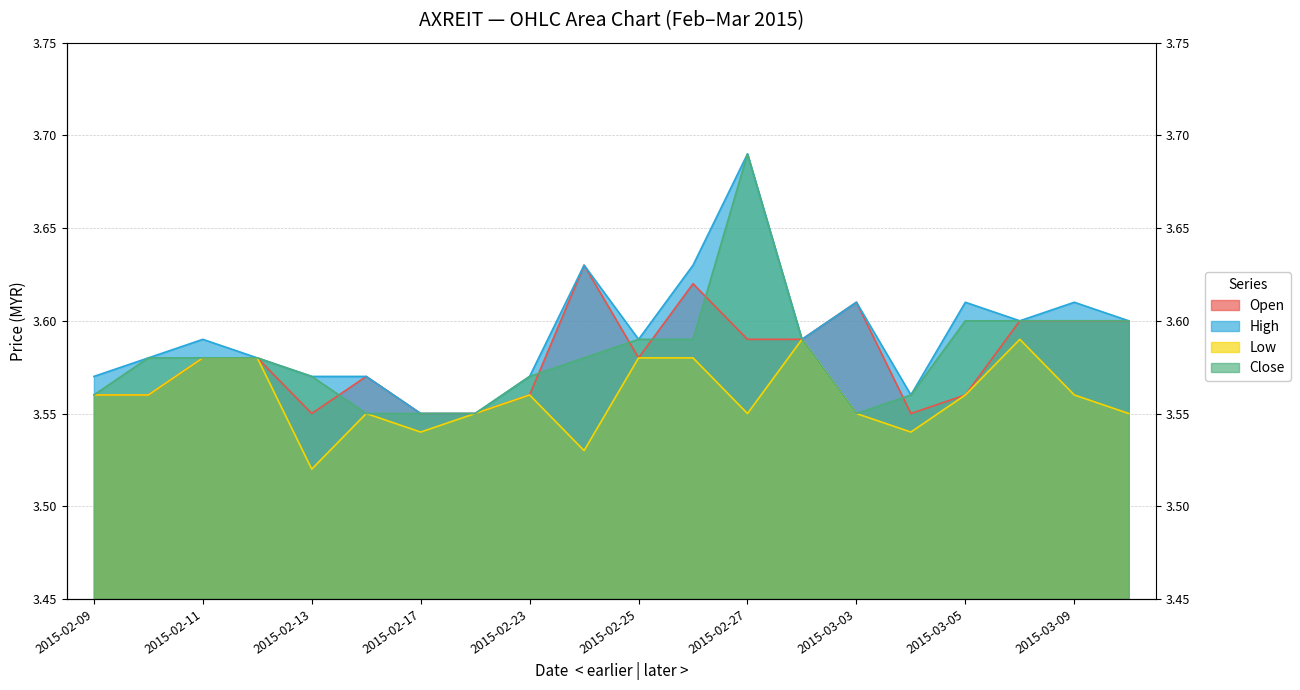

What is the sum of all open values?

71.6